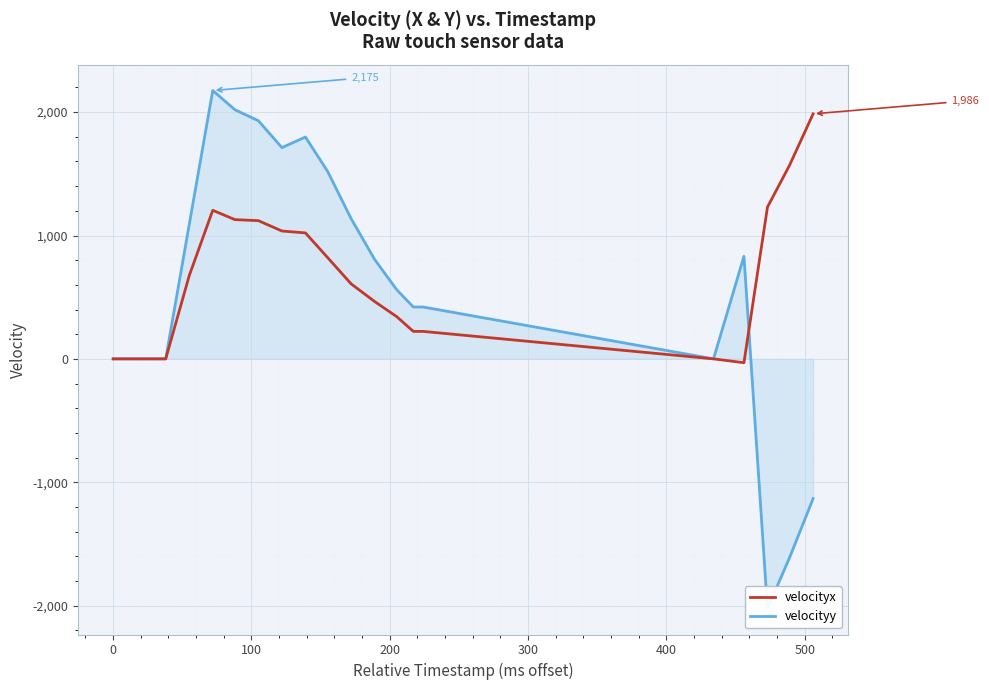

True or false: velocityy has more than 1 interior local peaks.

True